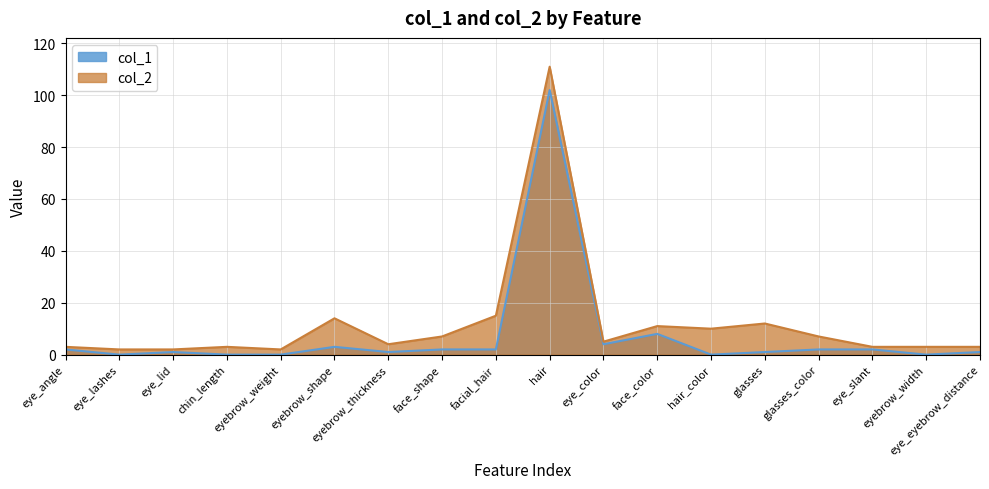

Rank the series at face_color from highest to lowest value.

col_2, col_1